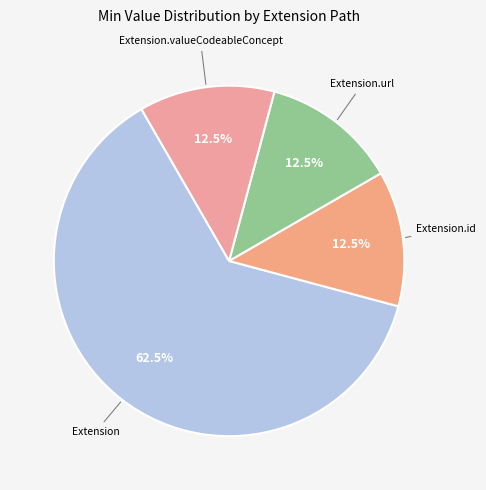

Is there a majority slice in this chart?

Yes